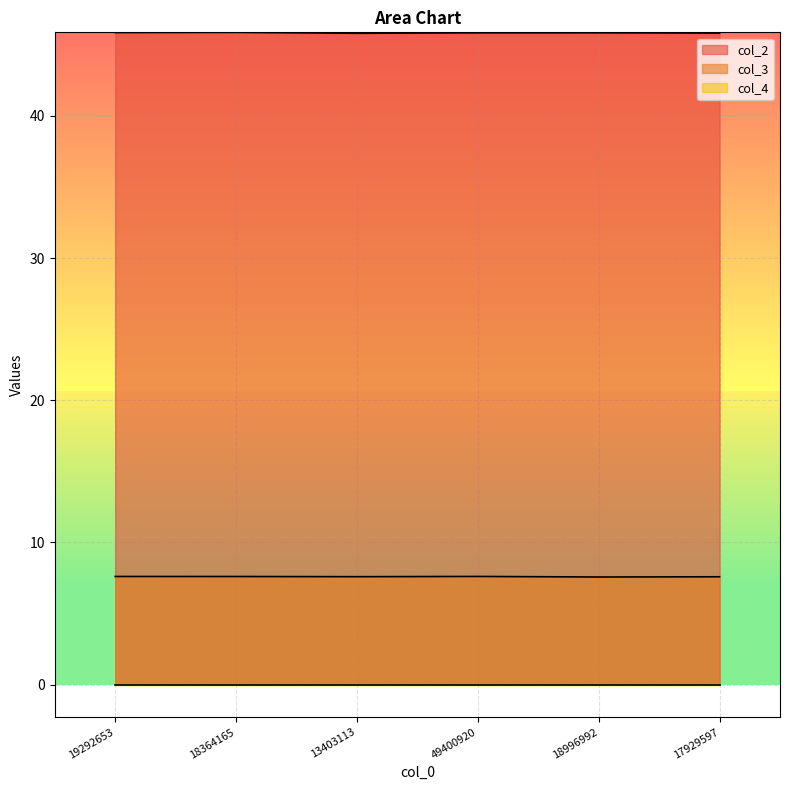

At which category does the chart reach its peak across all series?

18364165